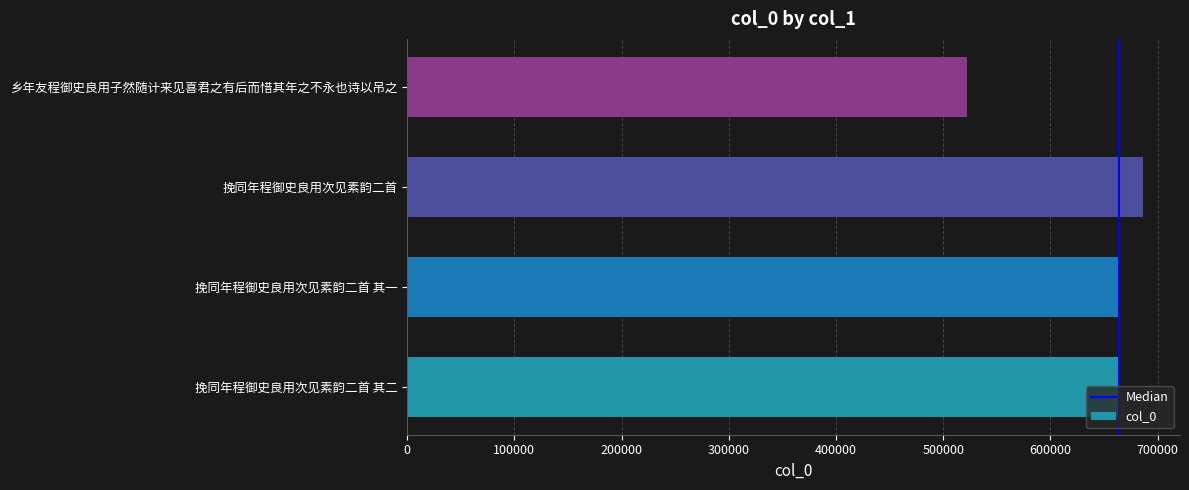

The chart shows a value of 522166 at 乡年友程御史良用子然随计来见喜君之有后而惜其年之不永也诗以吊之. True or false?

True